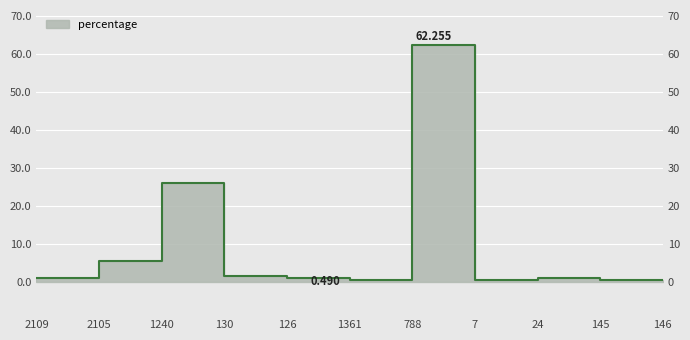

What is the label of the 7th point from the left?

788